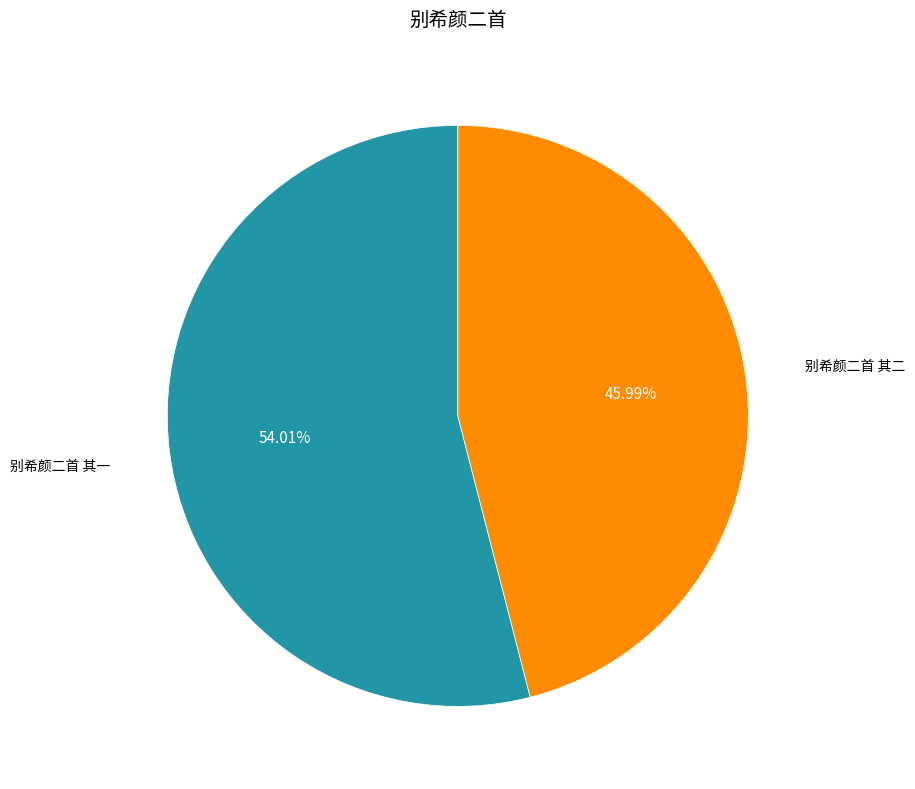

To the nearest percent, what is the difference between the largest and smallest slice percentages?

8%